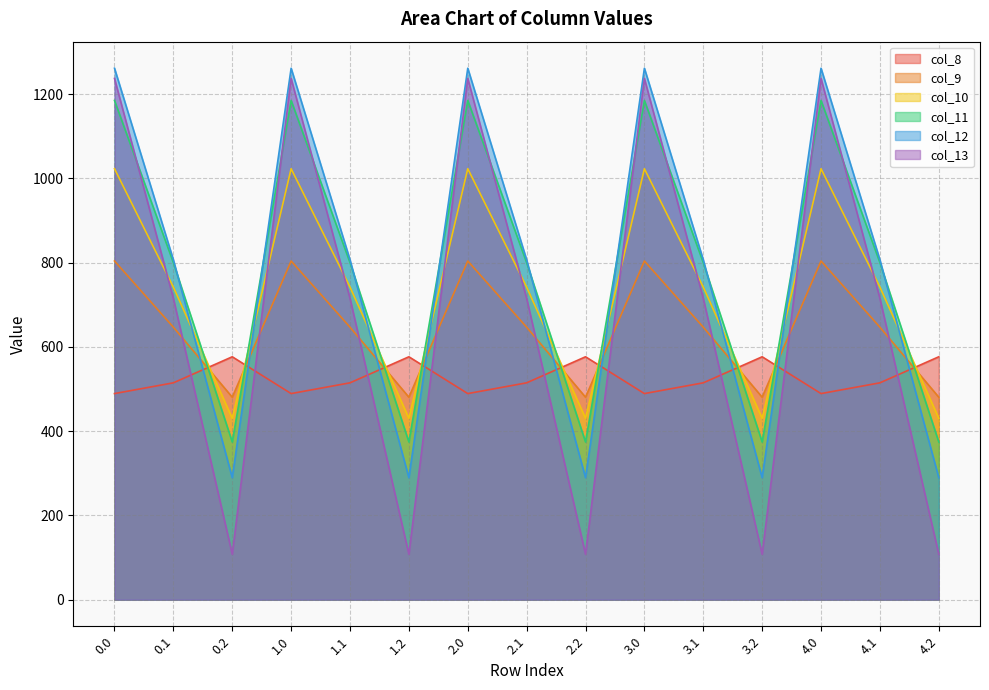

What is the difference between the maximum and minimum values in the col_10 series?

592.6